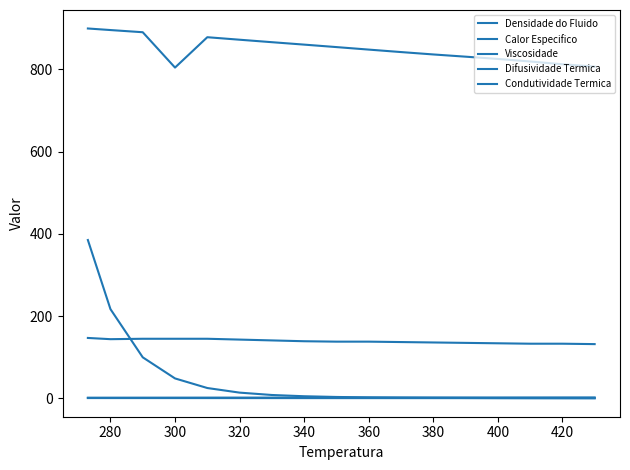

Does the chart display data point markers on the line(s)?

No